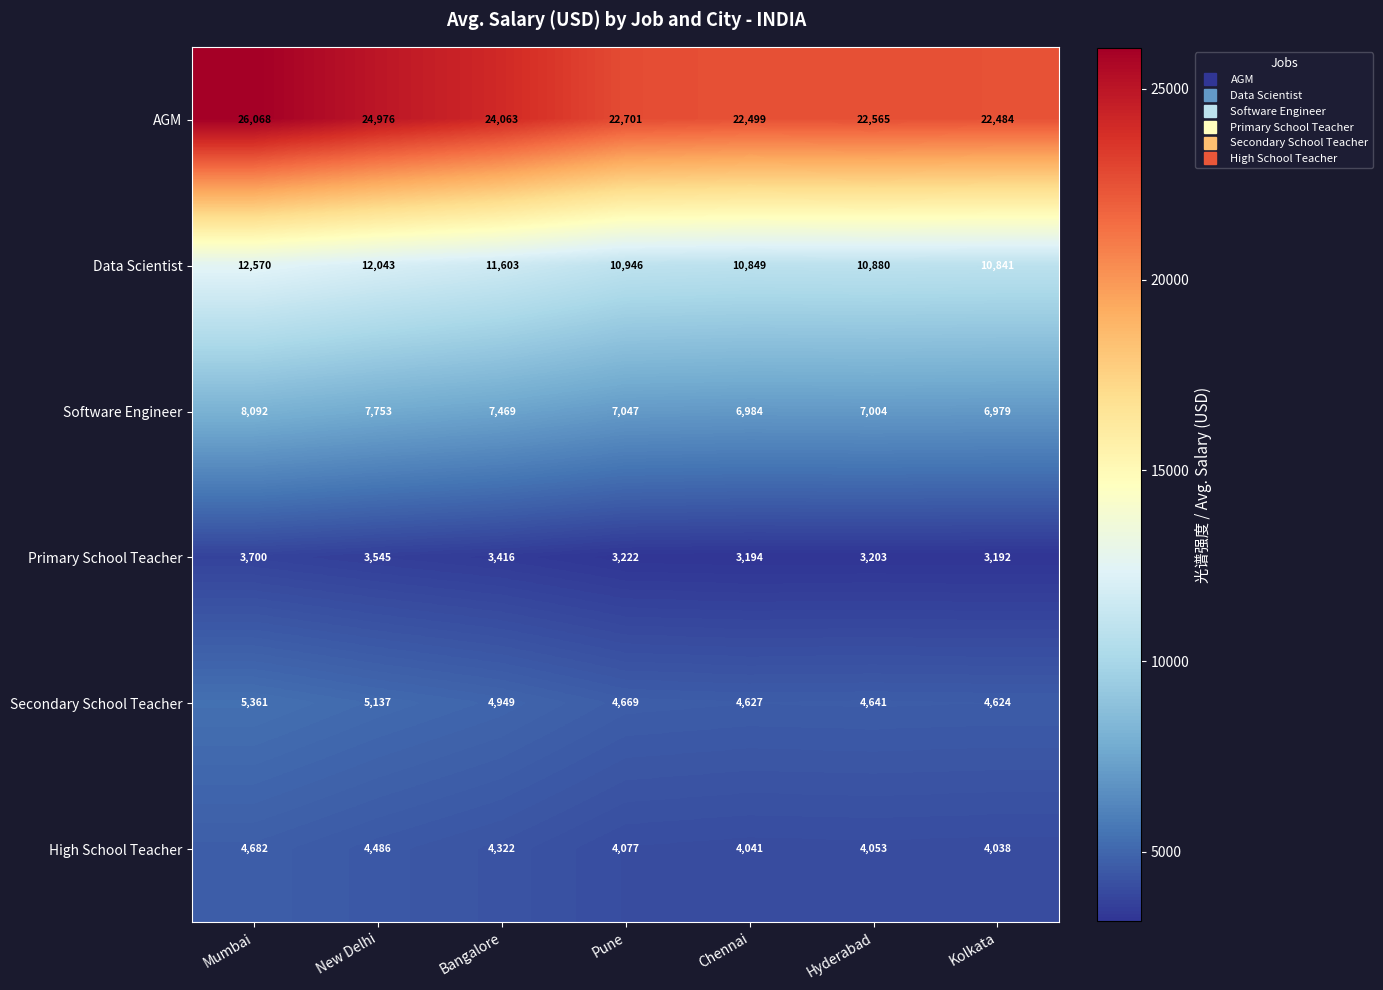

True or false: High School Teacher has a value of 4053 at Hyderabad.

True